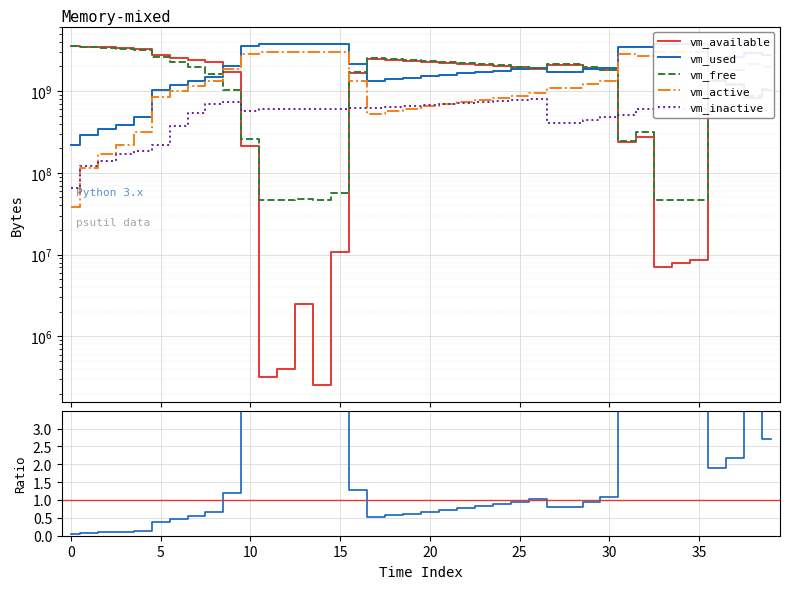

What is the difference between the vm_used values at 35 and 36?

1300877312.0